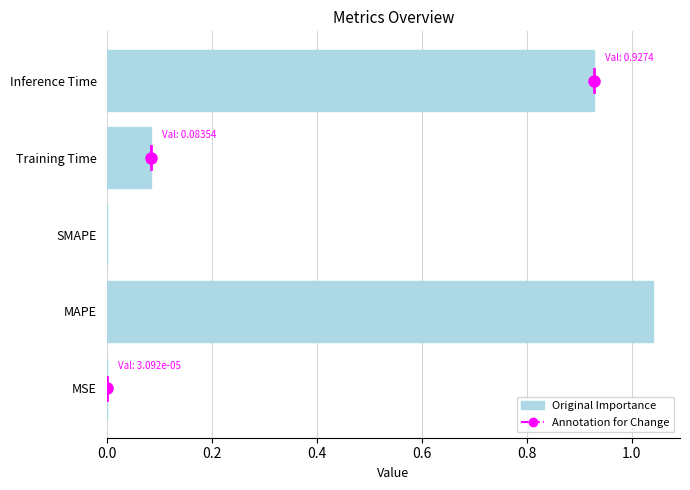

Which label corresponds to the largest value in the chart?

MAPE